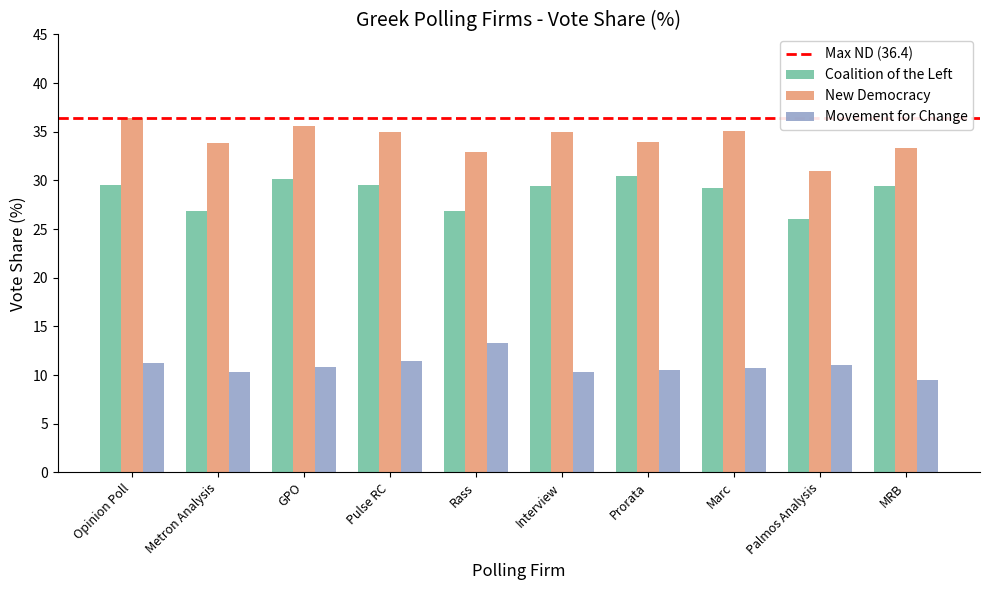

Is the value of New Democracy at Opinion Poll greater than the value of Coalition of the Left at Prorata?

Yes